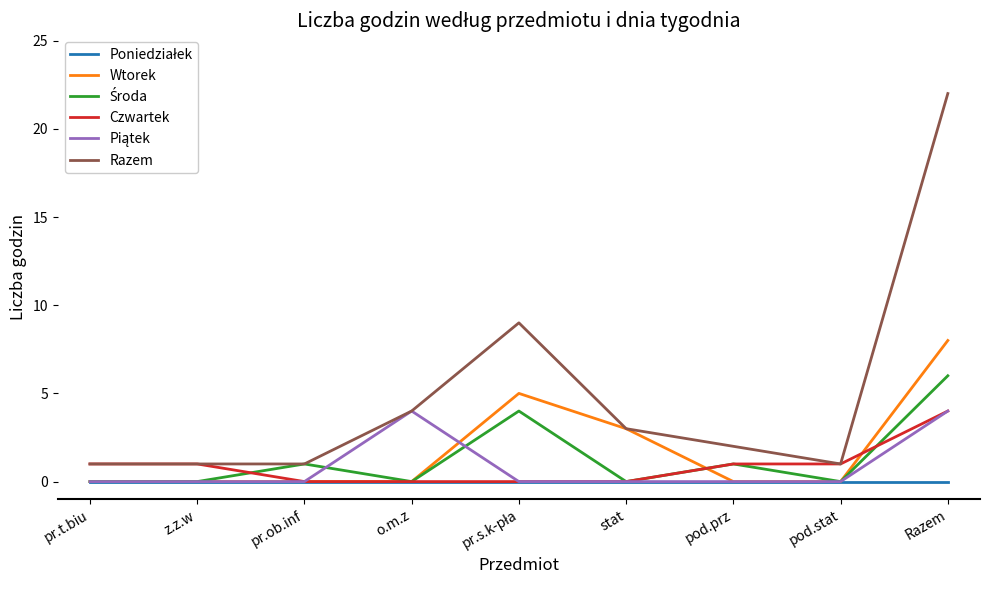

In Wtorek, how many points are higher than both neighbors (excluding endpoints)?

1